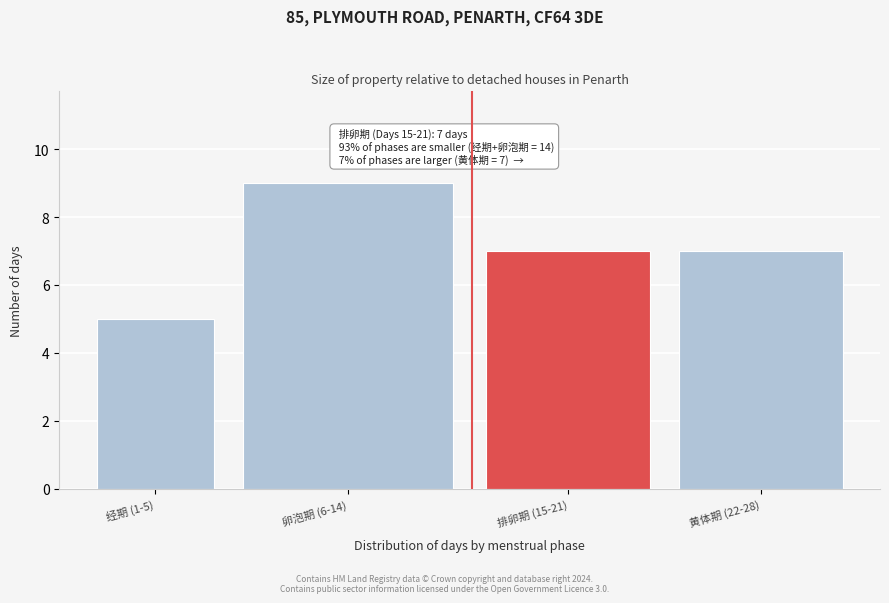

Reading left to right, transcribe all the data shown in this chart.

5	9	7	7